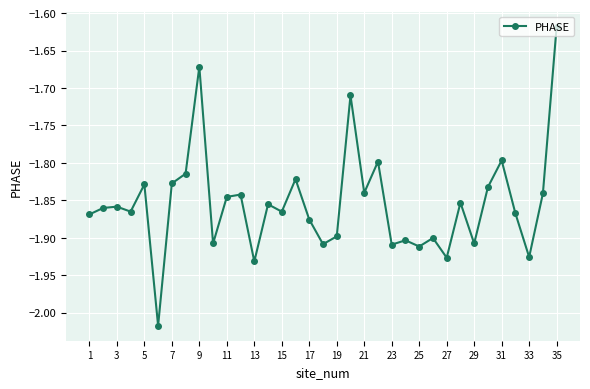

True or false: there are more than 0 points higher than both neighbors.

True